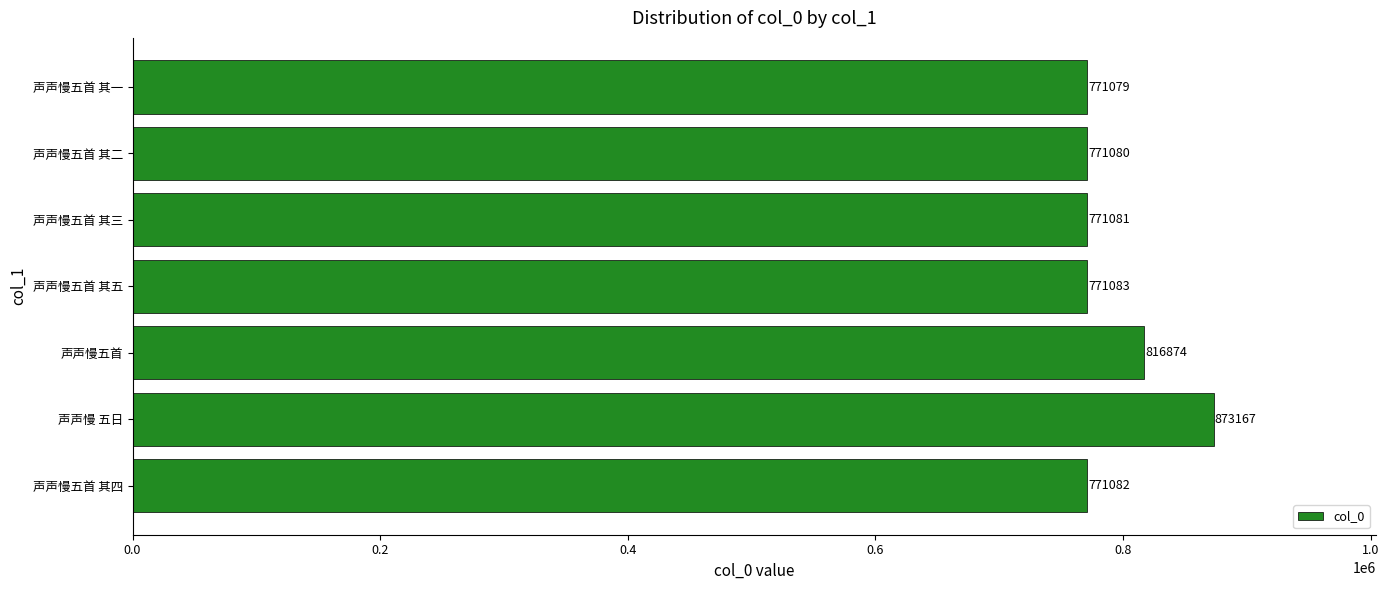

What is the average value?

792207